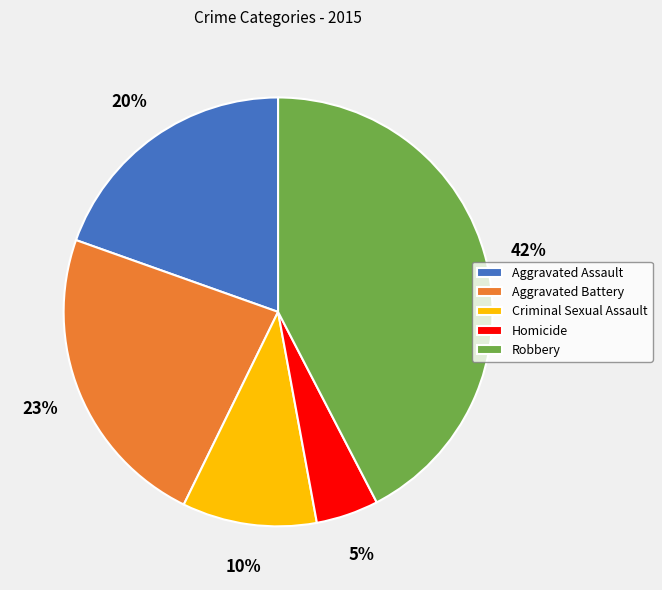

Which slice is the smallest?

Homicide